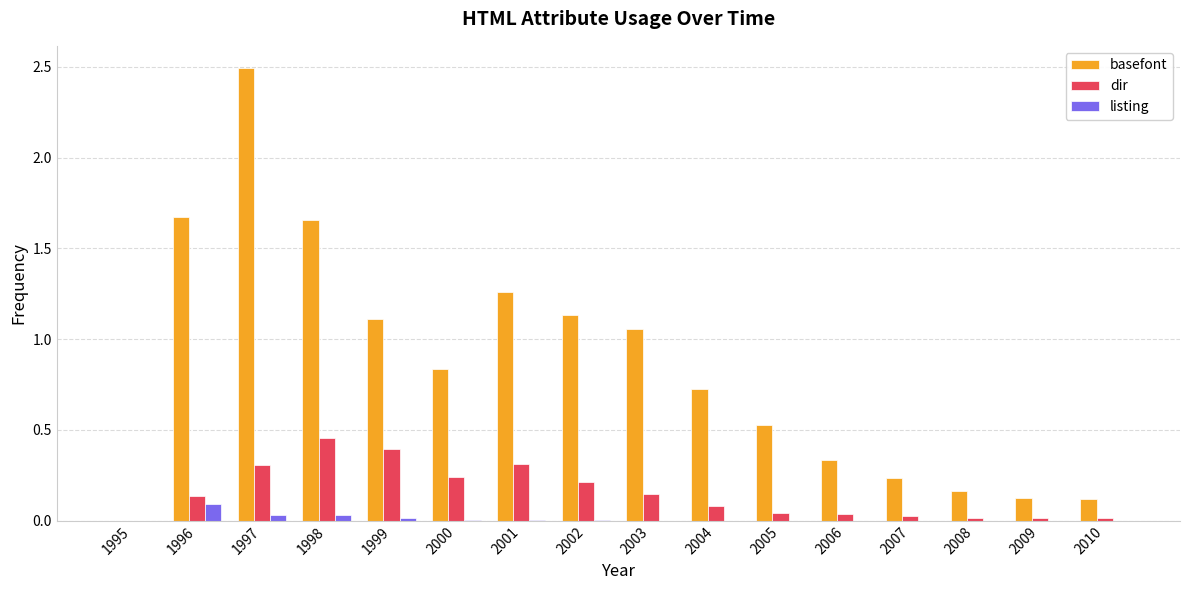

At which label does dir reach its peak?

1998